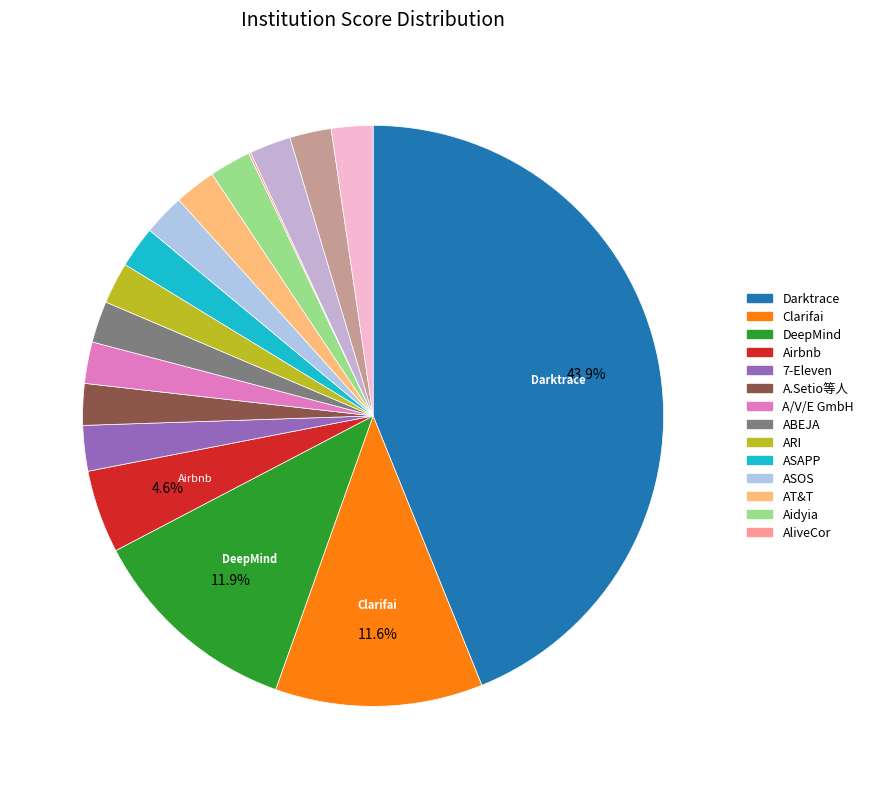

Count the number of slices in the pie.

17